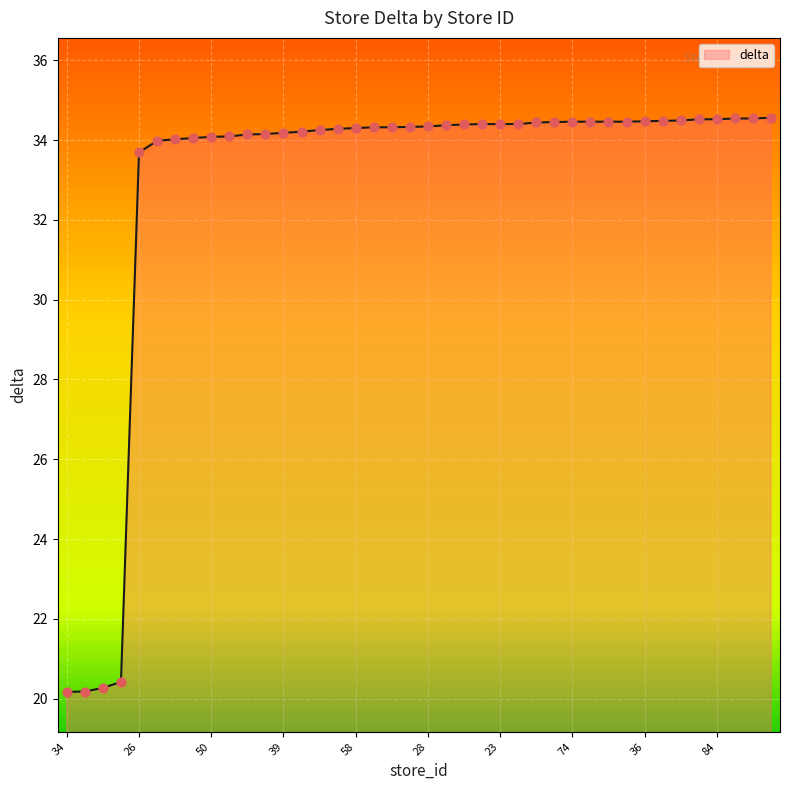

What is the maximum value shown in the chart?

34.6